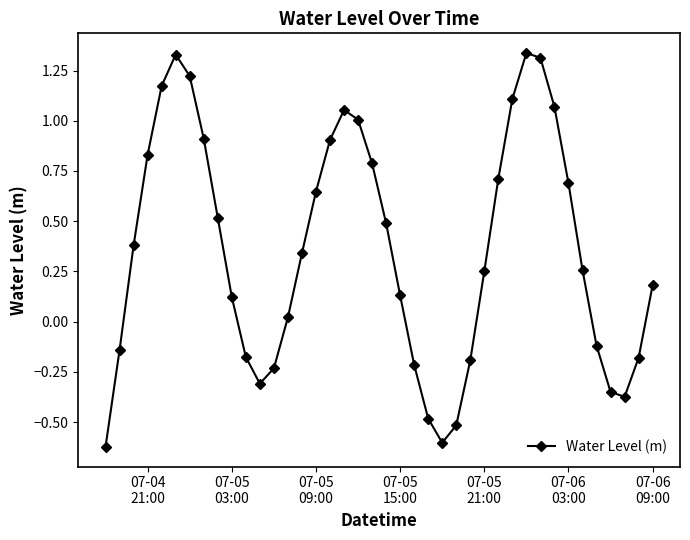

Does the chart have visible grid lines?

No